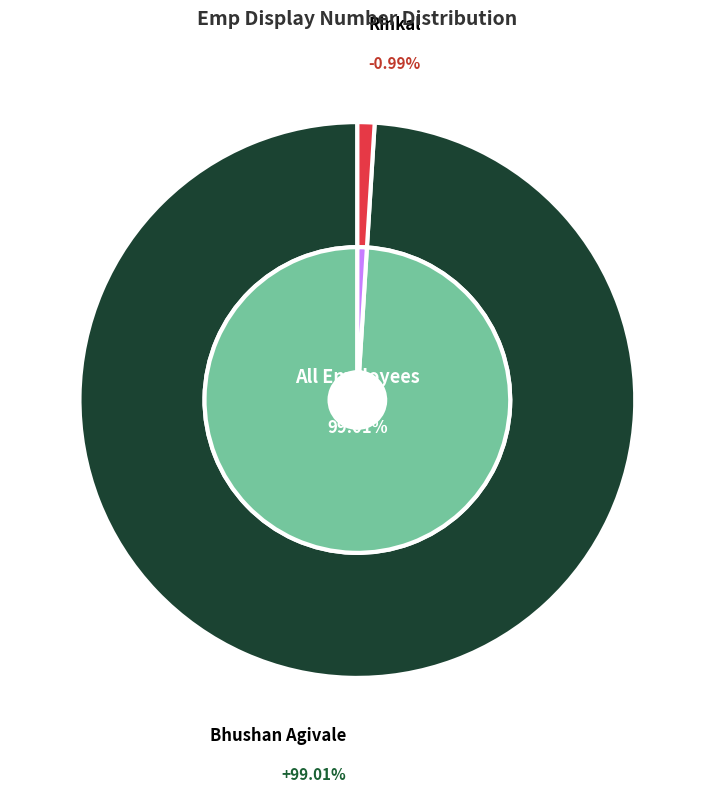

To the nearest percent, what percentage of the pie is Bhushan Agivale?

99%